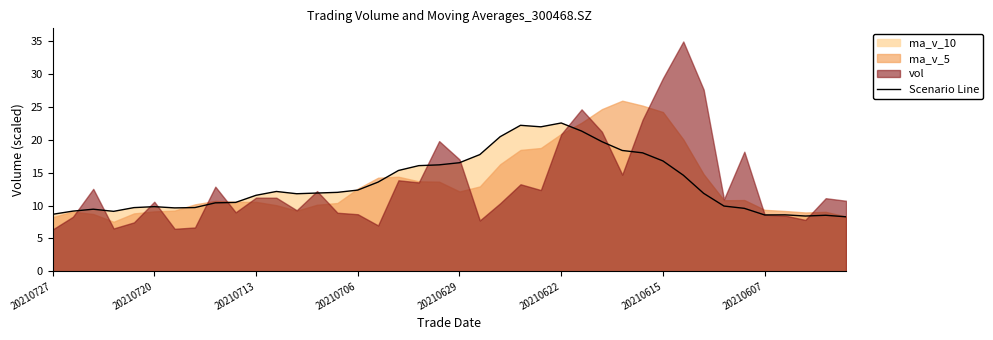

The value of Scenario Line at 20210622 is 12.6. True or false?

False